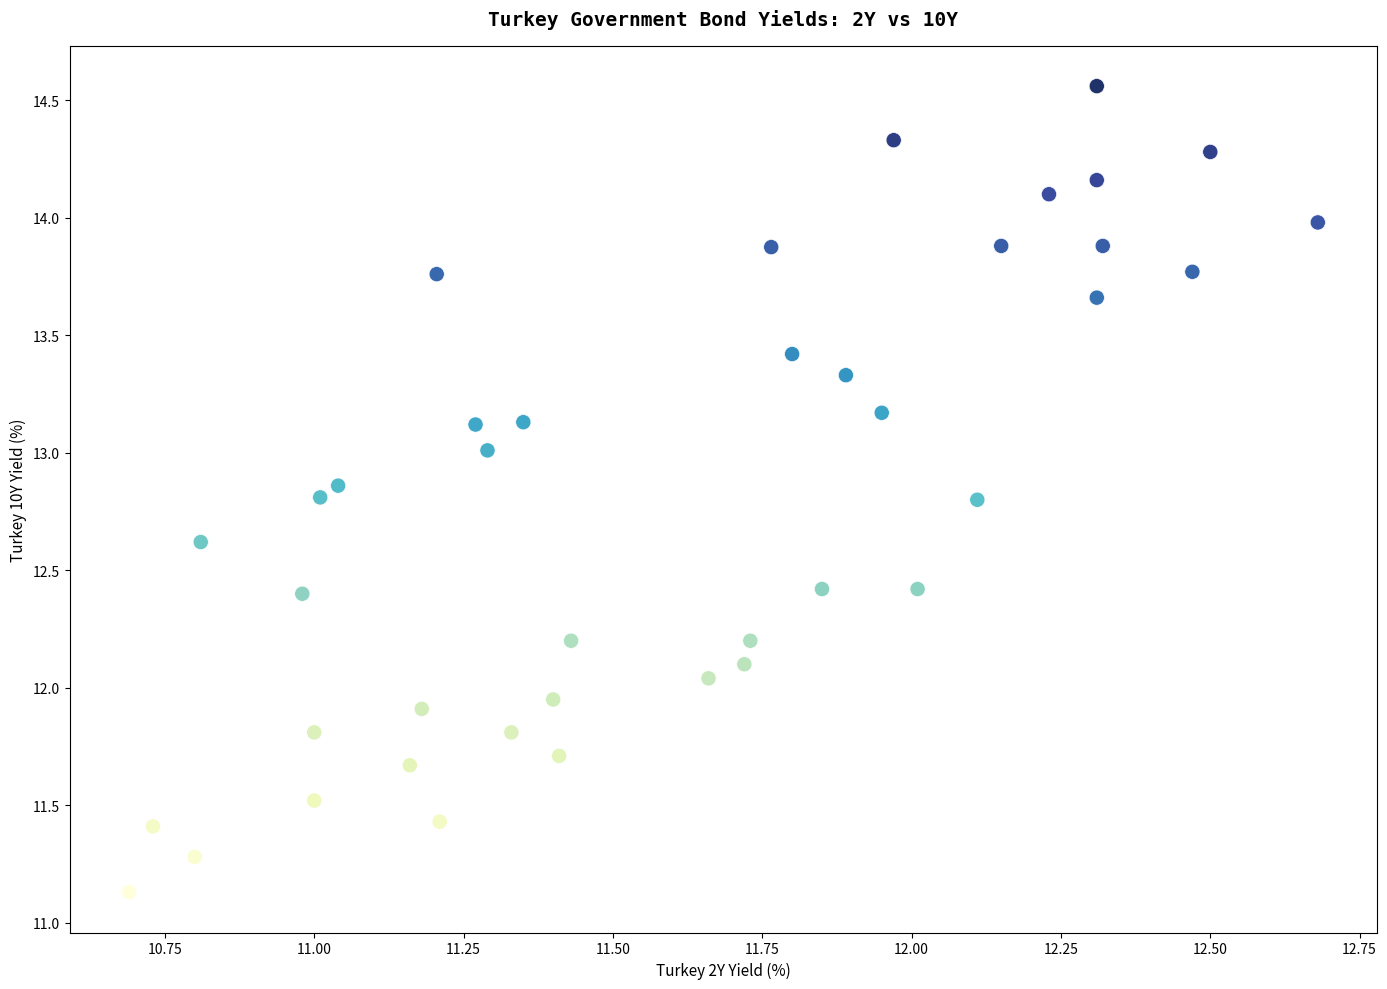

What is the range of X values (max minus min)?

2.0